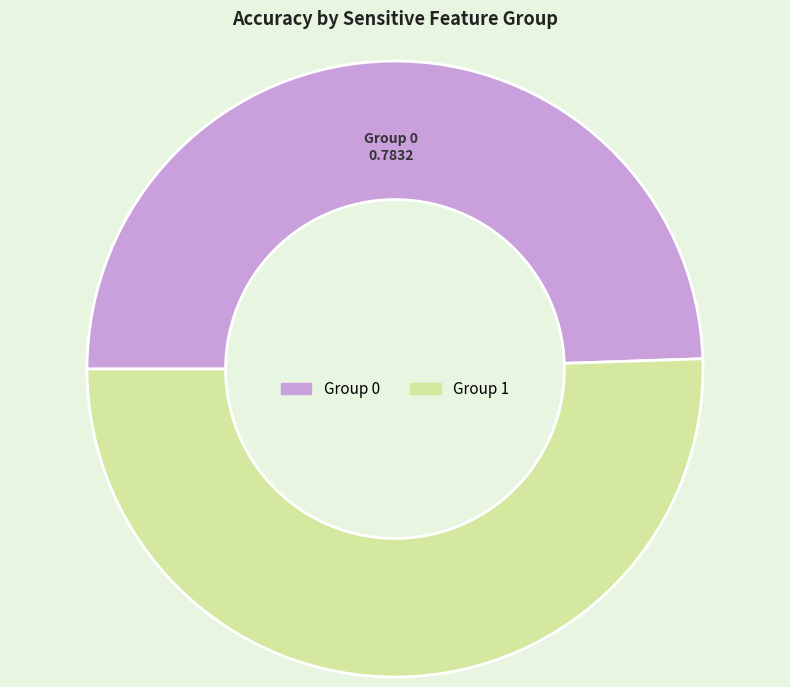

What is the majority slice?

Group 1